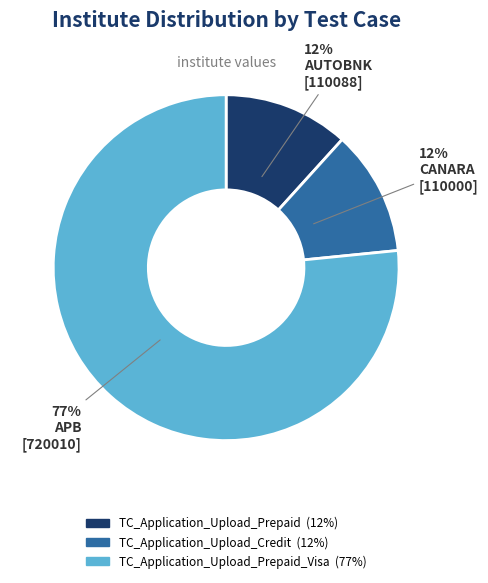

To the nearest percent, what is the average slice percentage?

33%